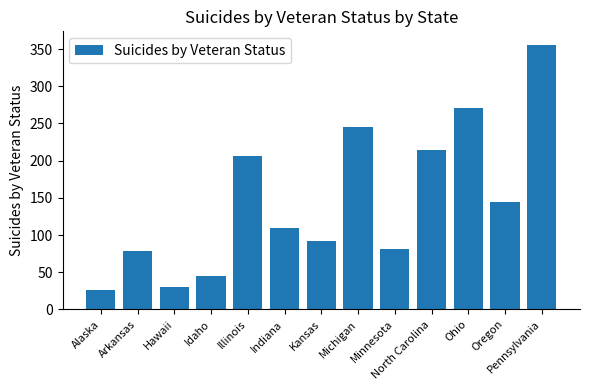

Between Arkansas and Alaska, which is larger?

Arkansas